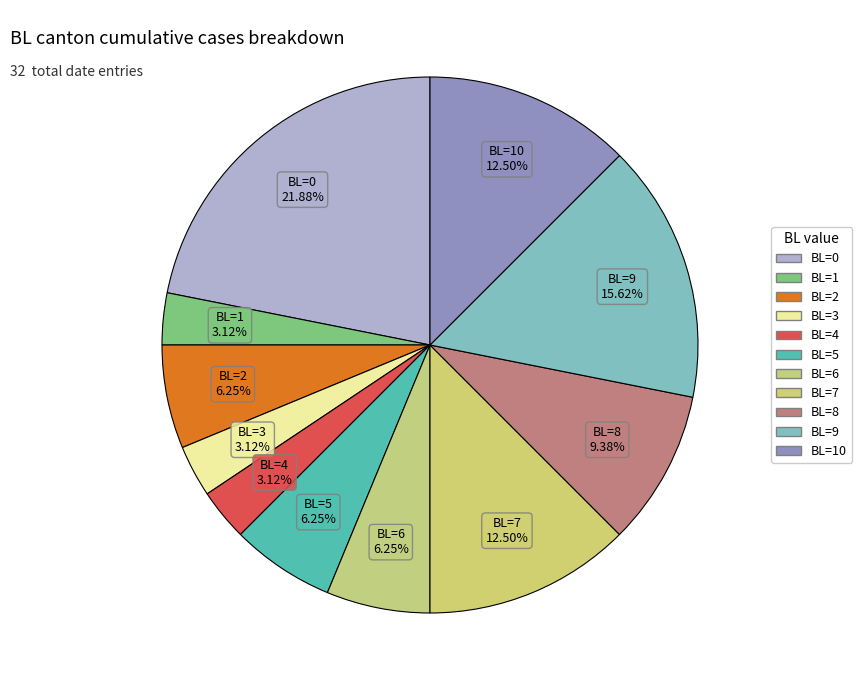

How many slices are in this pie chart?

11